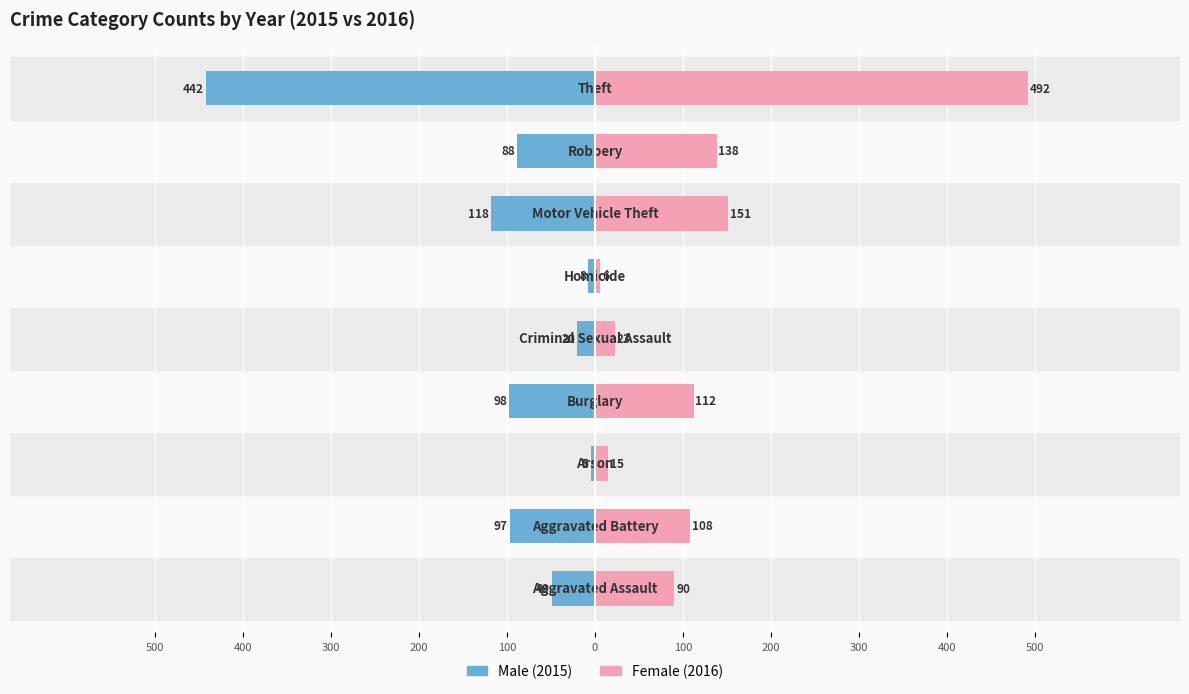

List the series in order of their overall mean, lowest first.

Male, Female